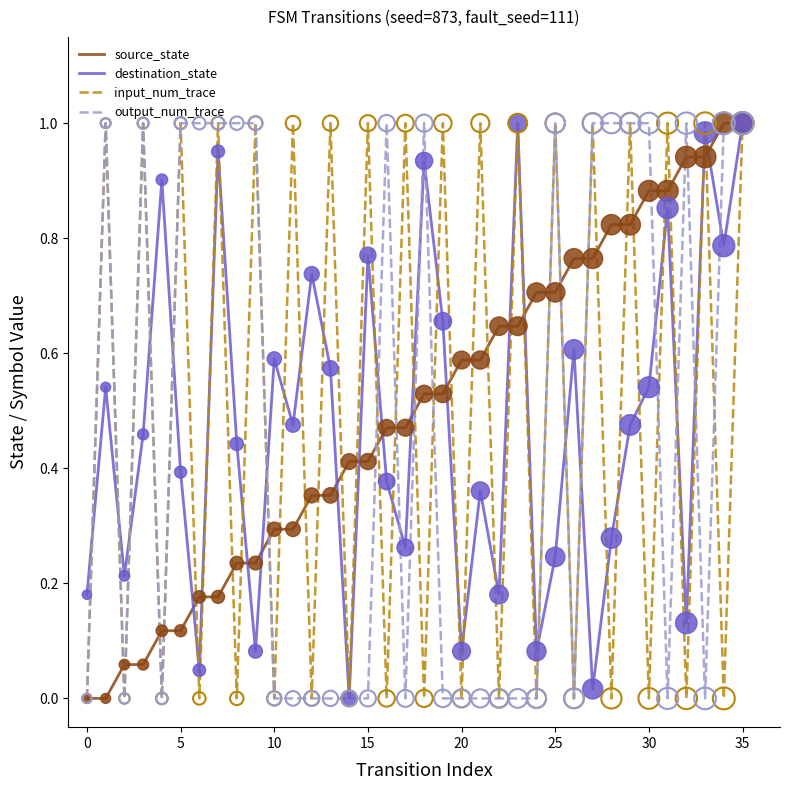

How many interior local valleys does the destination_state series have?

12